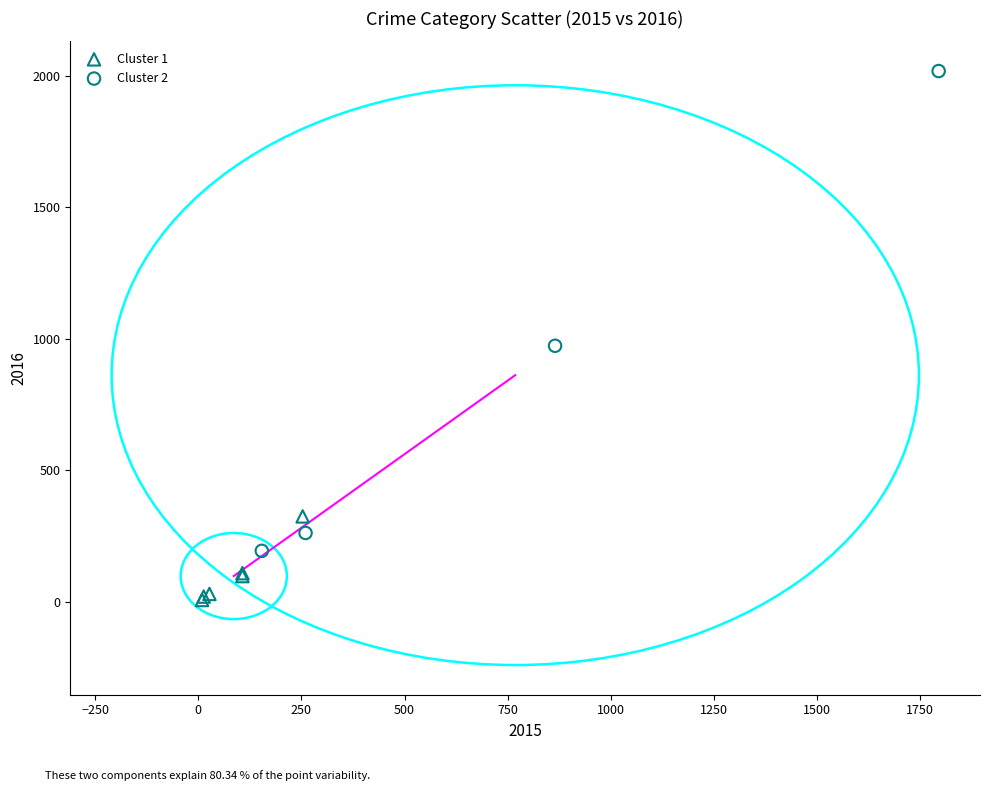

Which series has the largest Y range (max minus min)?

Cluster 2